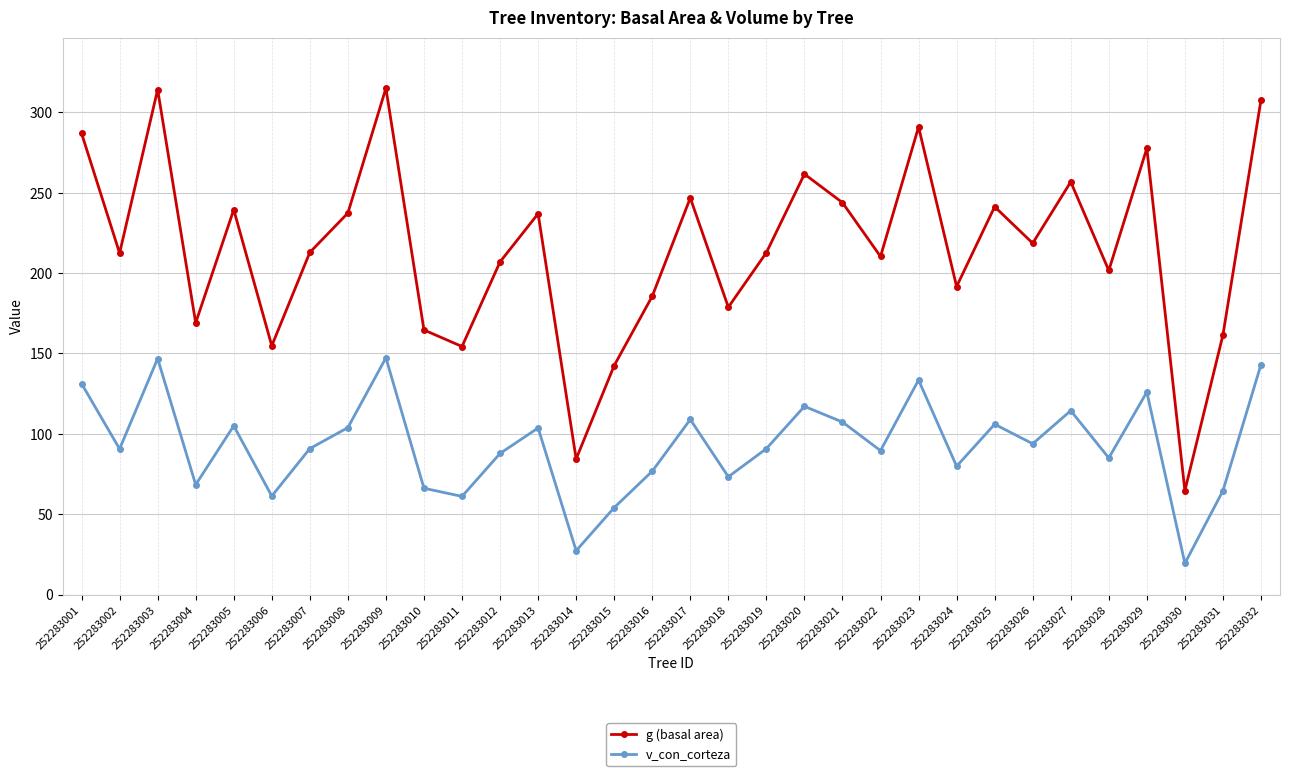

True or false: g (basal area) has a value of 154.3 at 252283011.

True